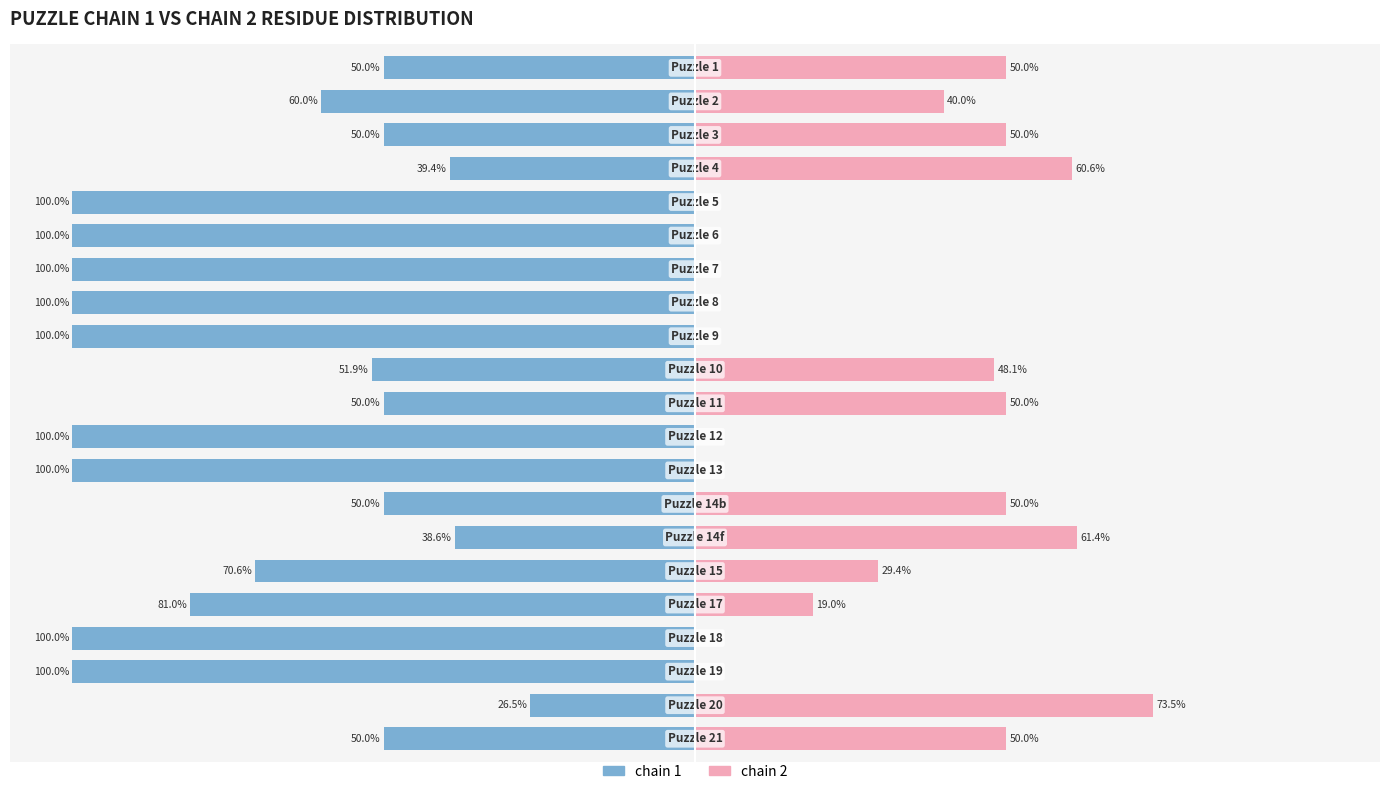

At which category is the sum across all series the highest?

19